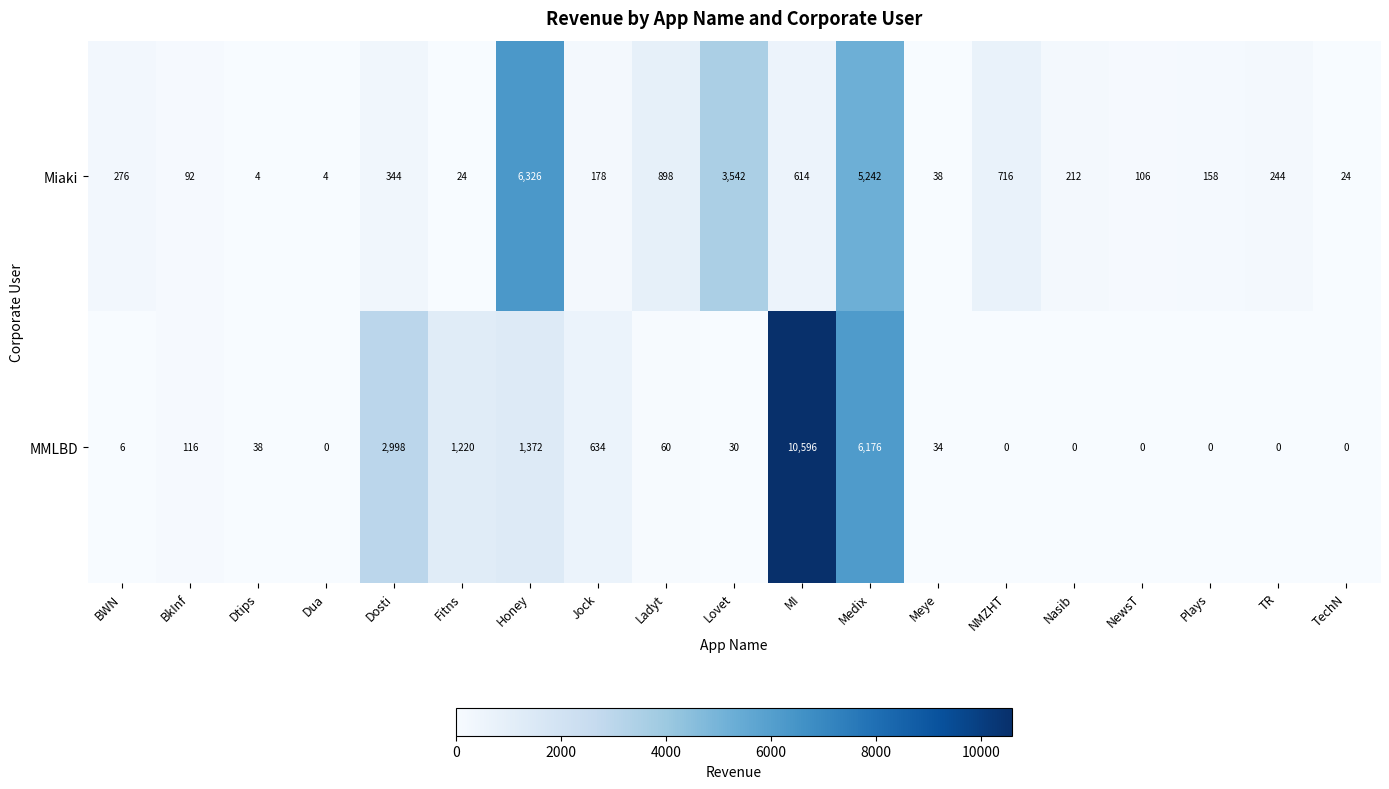

True or false: MMLBD has a value of 34 at Meye.

True